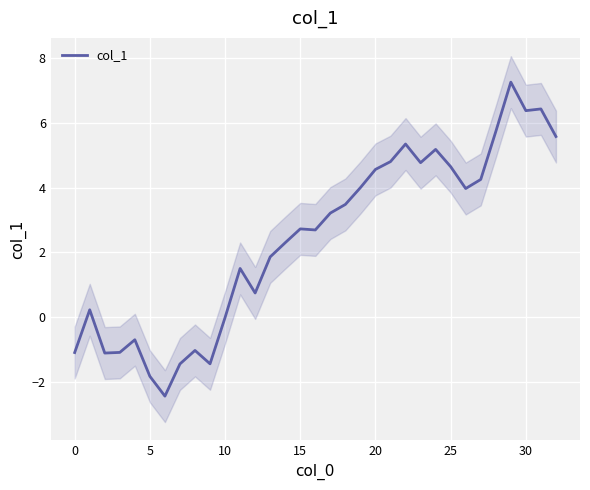

What is the approximate value at 24?

5.2